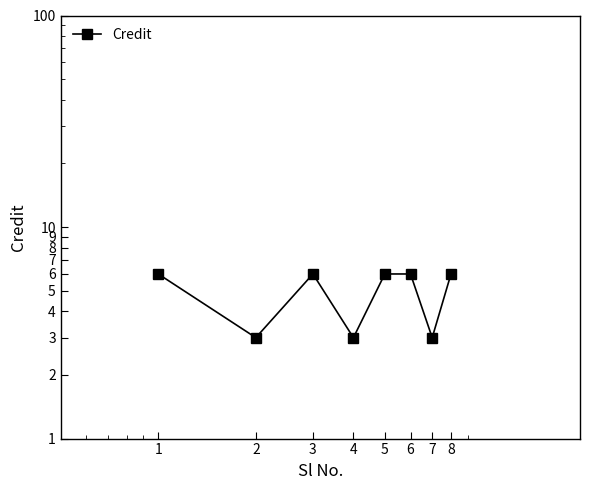

Rank the categories by value from lowest to highest.

2, 4, 7, 1, 3, 5, 6, 8